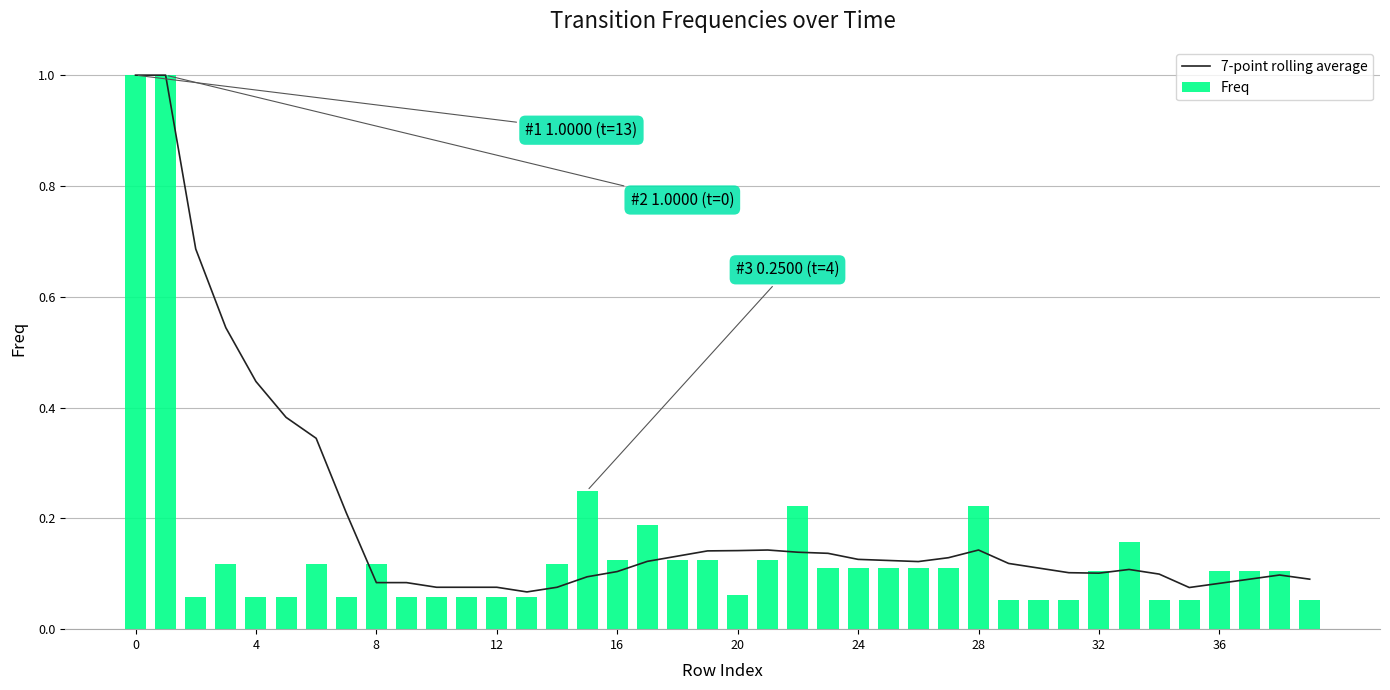

Reading right to left, what are all the values shown in this chart?

7-point rolling average: 0.1	0.1	0.1	0.1	0.1	0.1	0.1	0.1	0.1	0.1	0.1	0.1	0.1	0.1	0.1	0.1	0.1	0.1	0.1	0.1	0.1	0.1	0.1	0.1	0.1	0.1	0.1	0.1	0.1	0.1	0.1	0.1	0.2	0.3	0.4	0.4	0.5	0.7	1.0	1.0
Freq: 0.1	0.1	0.1	0.1	0.1	0.1	0.2	0.1	0.1	0.1	0.1	0.2	0.1	0.1	0.1	0.1	0.1	0.2	0.1	0.1	0.1	0.1	0.2	0.1	0.2	0.1	0.1	0.1	0.1	0.1	0.1	0.1	0.1	0.1	0.1	0.1	0.1	0.1	1.0	1.0